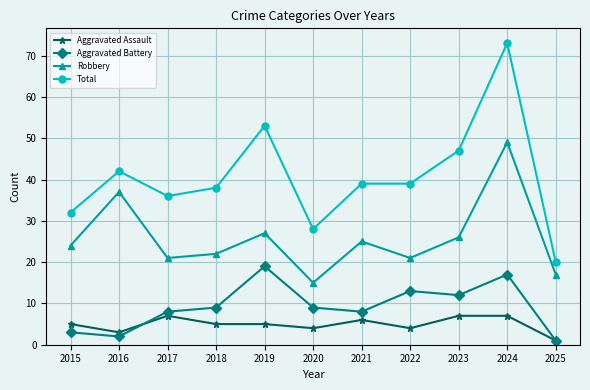

At which label is Total closest to 46?

2023